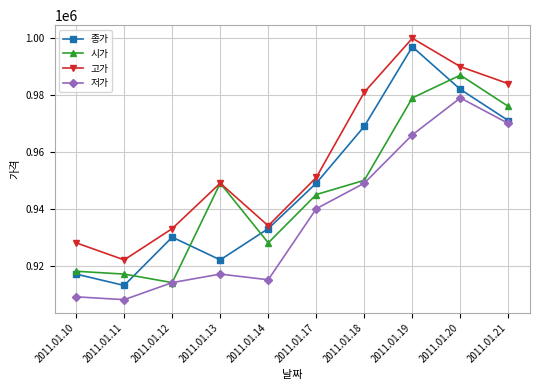

What is the difference between the second highest and minimum values in the 저가 series?

62000